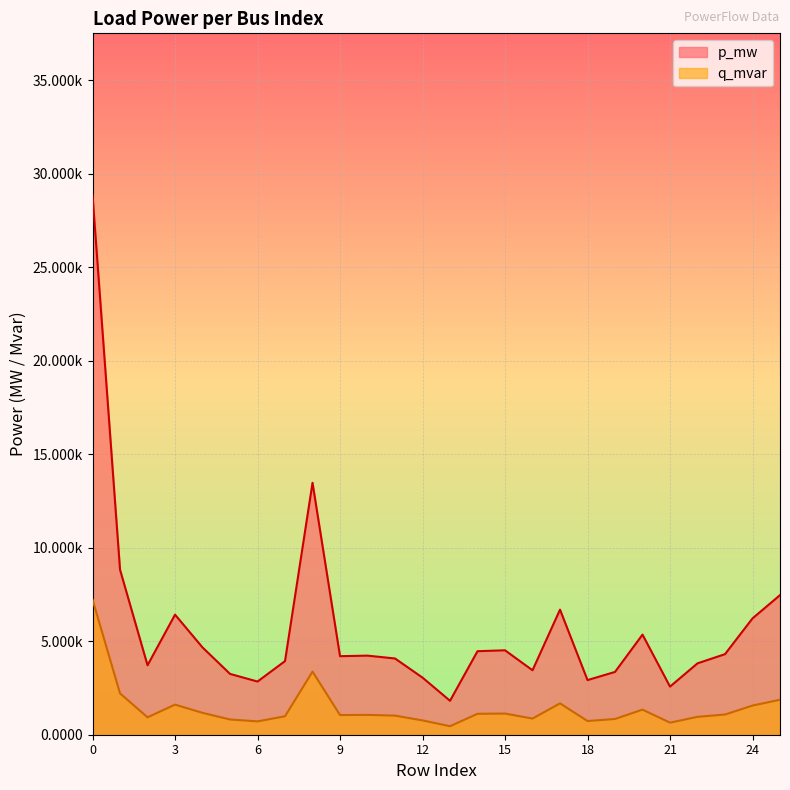

What are all the series names shown in the legend?

p_mw, q_mvar